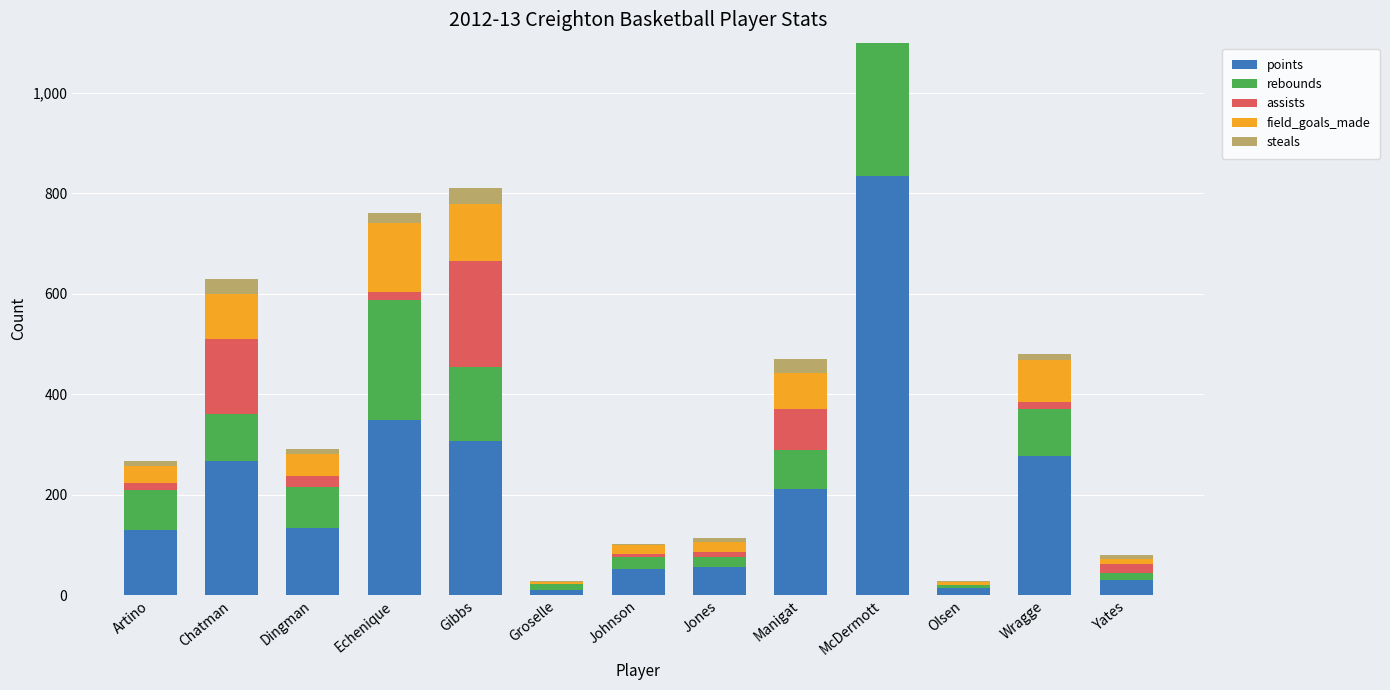

What is the highest value of the points series?

834